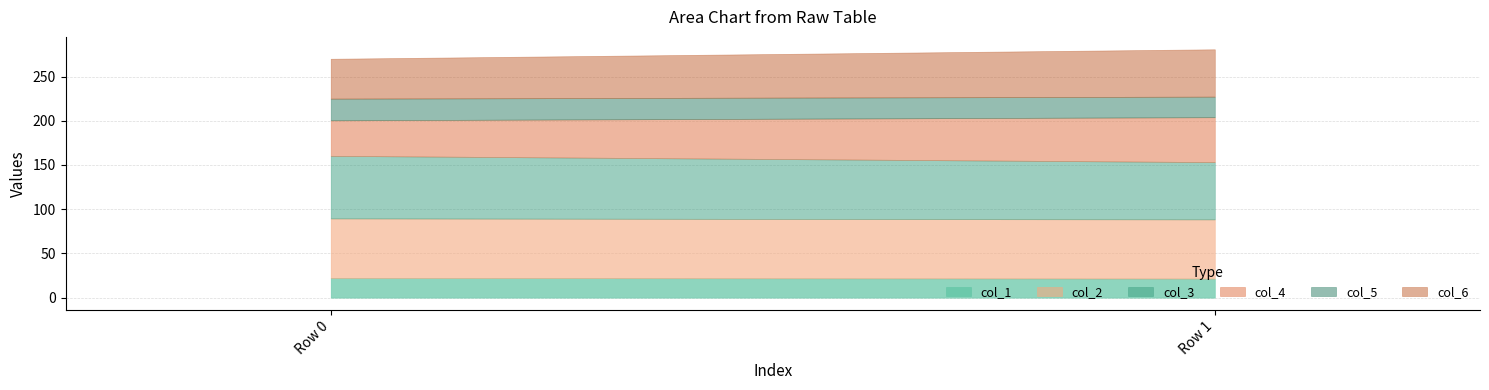

What is the sum of the col_2 values at Row 0 and Row 1?

134.2